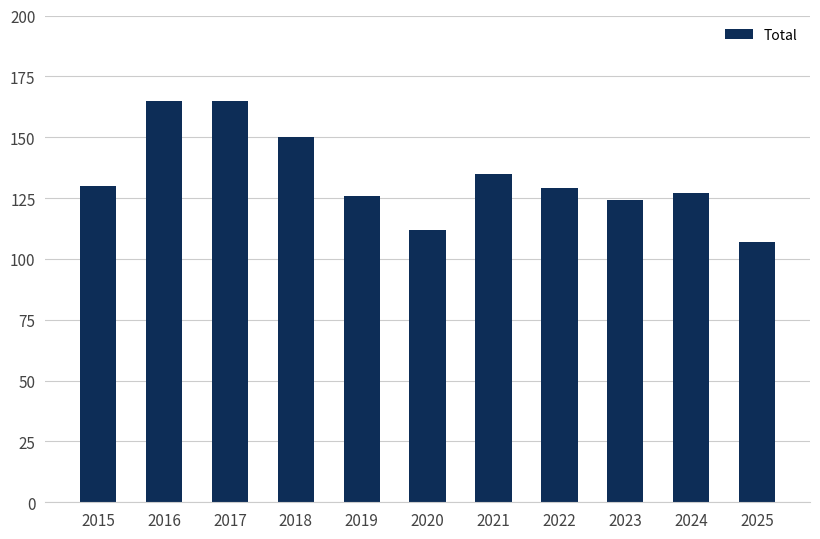

What is the value of the 9th bar from the left?

124